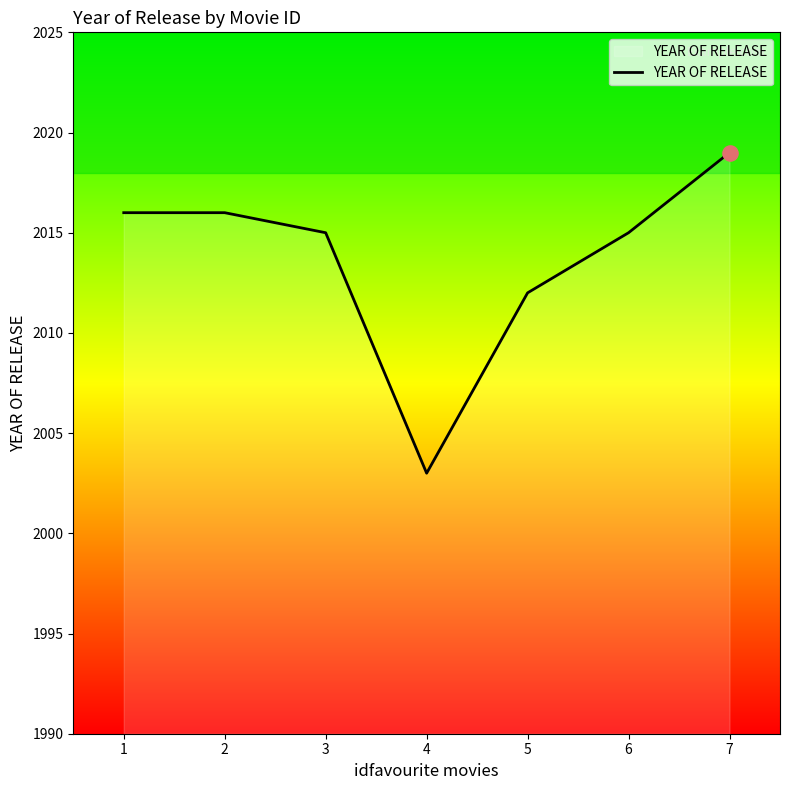

What is the change in value from 5 to 7?

+7